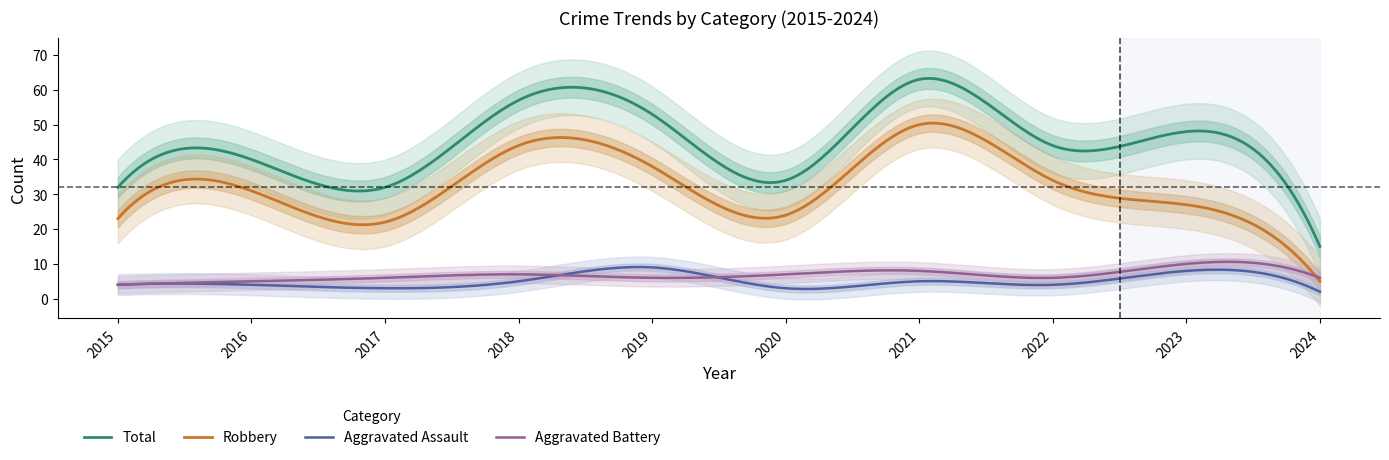

How many interior local peaks does the Aggravated Assault series have?

3